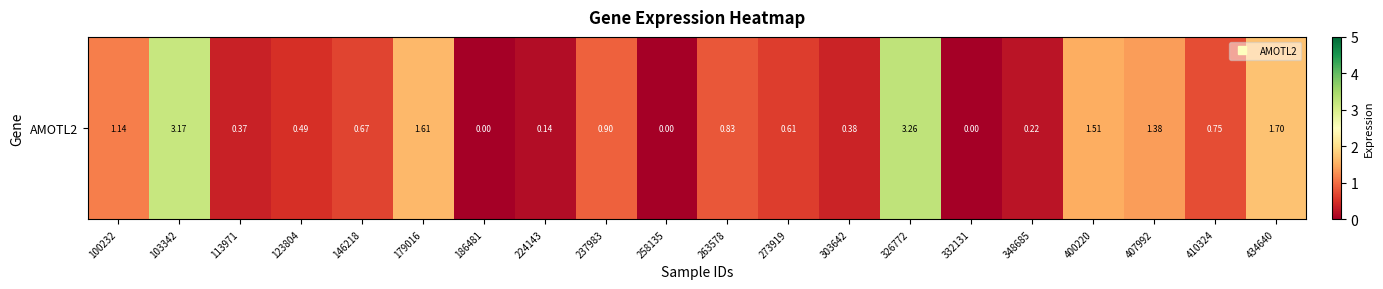

True or false: the data shows 0.0 at 258135.

True